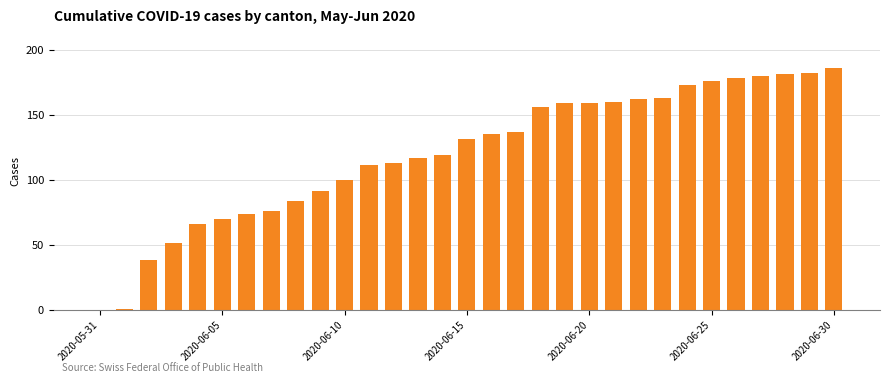

What is the greatest value displayed?

186